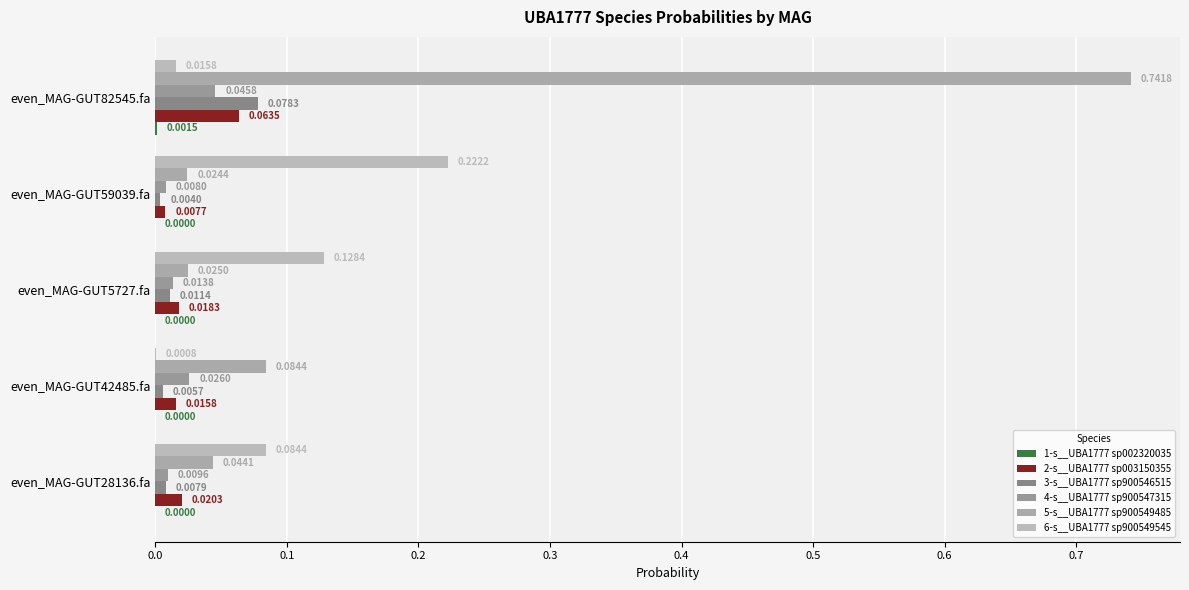

Reading right to left, transcribe all the data shown in this chart.

1-s__UBA1777 sp002320035: 0.0	0.0	0.0	0.0	0.0
2-s__UBA1777 sp003150355: 0.1	0.0	0.0	0.0	0.0
3-s__UBA1777 sp900546515: 0.1	0.0	0.0	0.0	0.0
4-s__UBA1777 sp900547315: 0.0	0.0	0.0	0.0	0.0
5-s__UBA1777 sp900549485: 0.7	0.0	0.0	0.1	0.0
6-s__UBA1777 sp900549545: 0.0	0.2	0.1	0.0	0.1